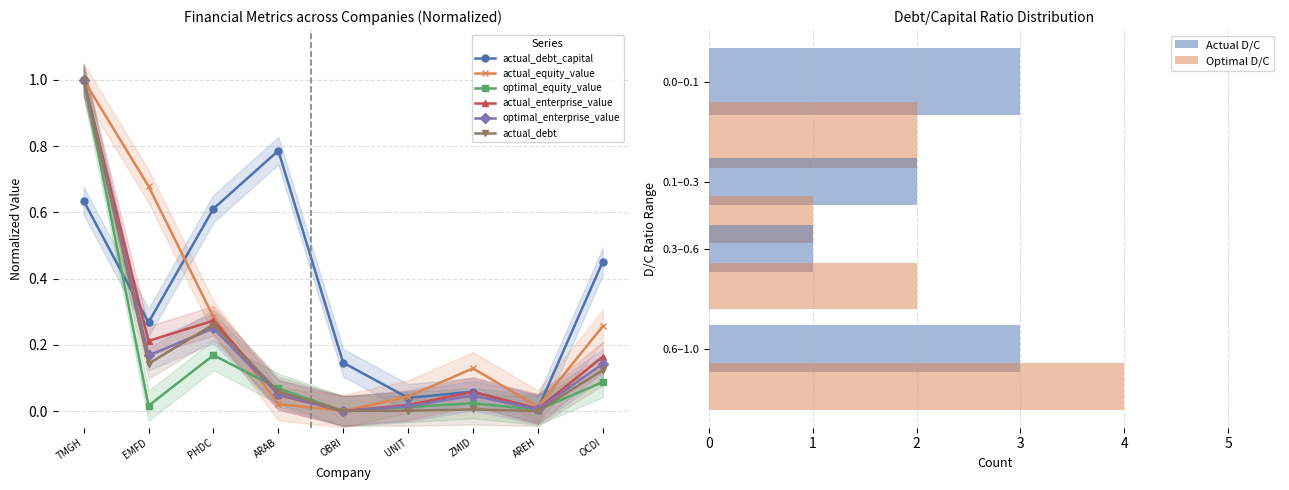

What is the sum of the actual_equity_value values at UNIT and EMFD?

0.7